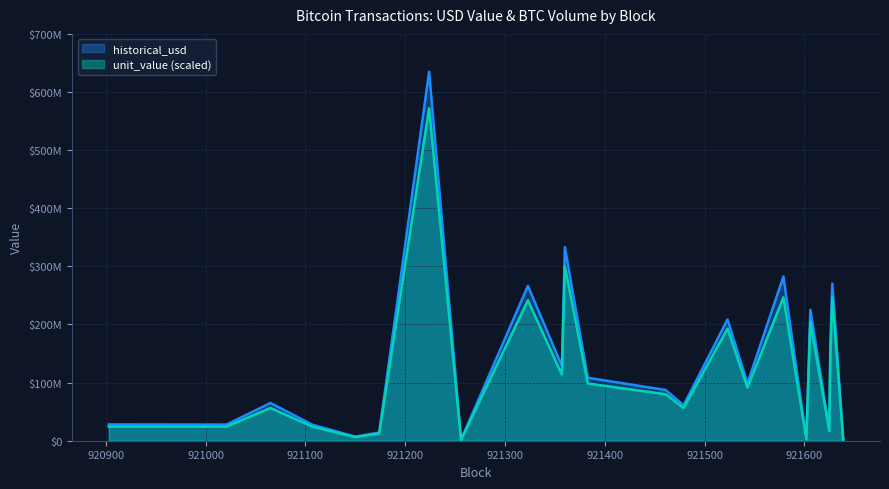

How many lines are shown in the chart?

2